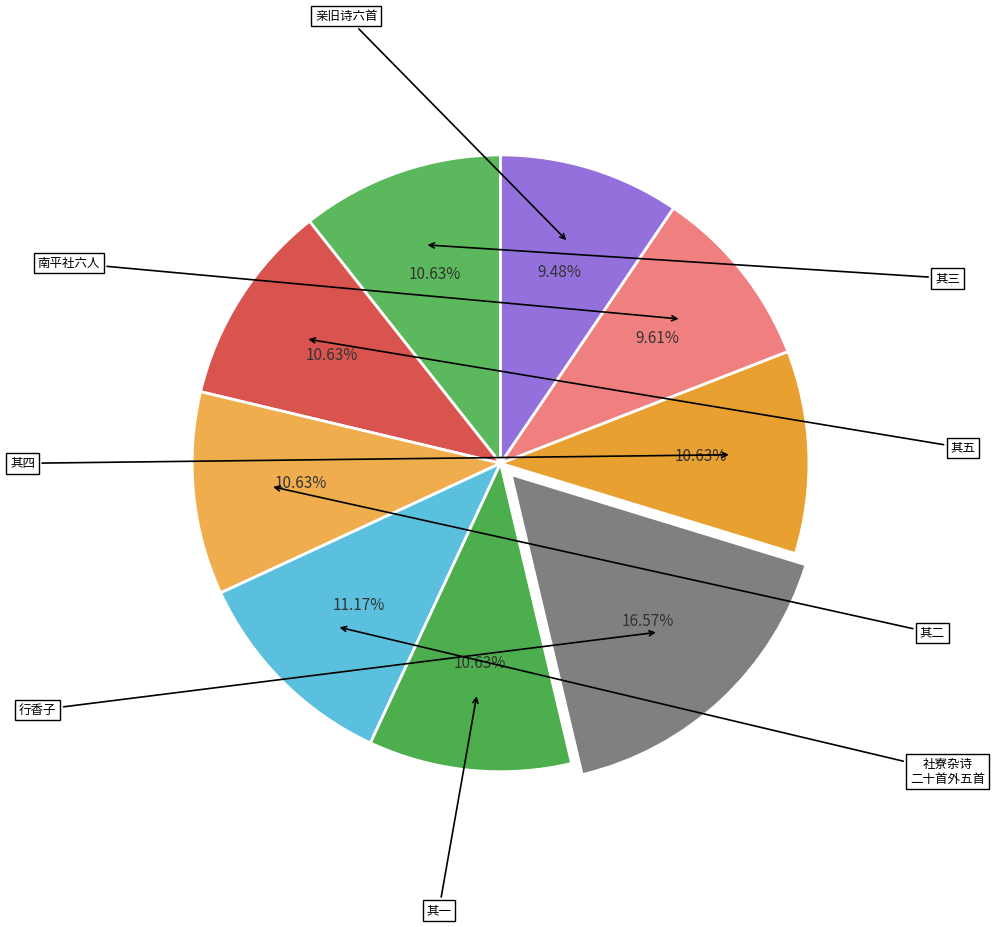

How many slices are in this pie chart?

9